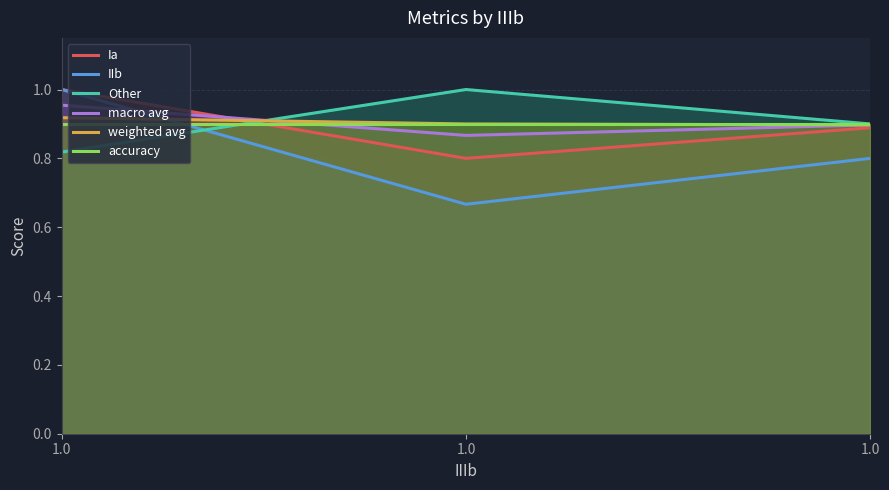

What is the total value across all series at 1.0?

5.6